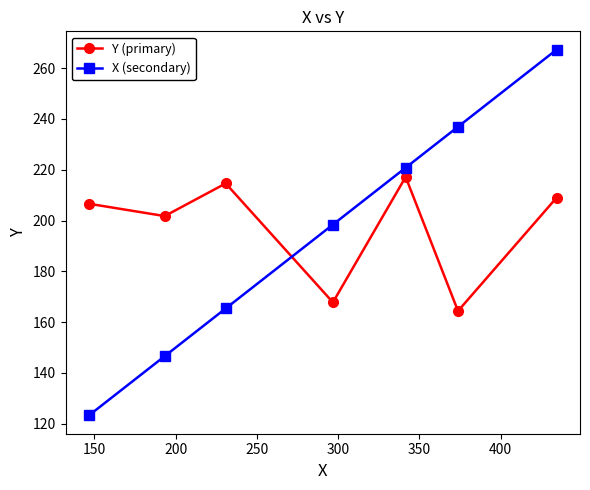

What is the value of the Y (primary) point at the 4th from the left?

167.8